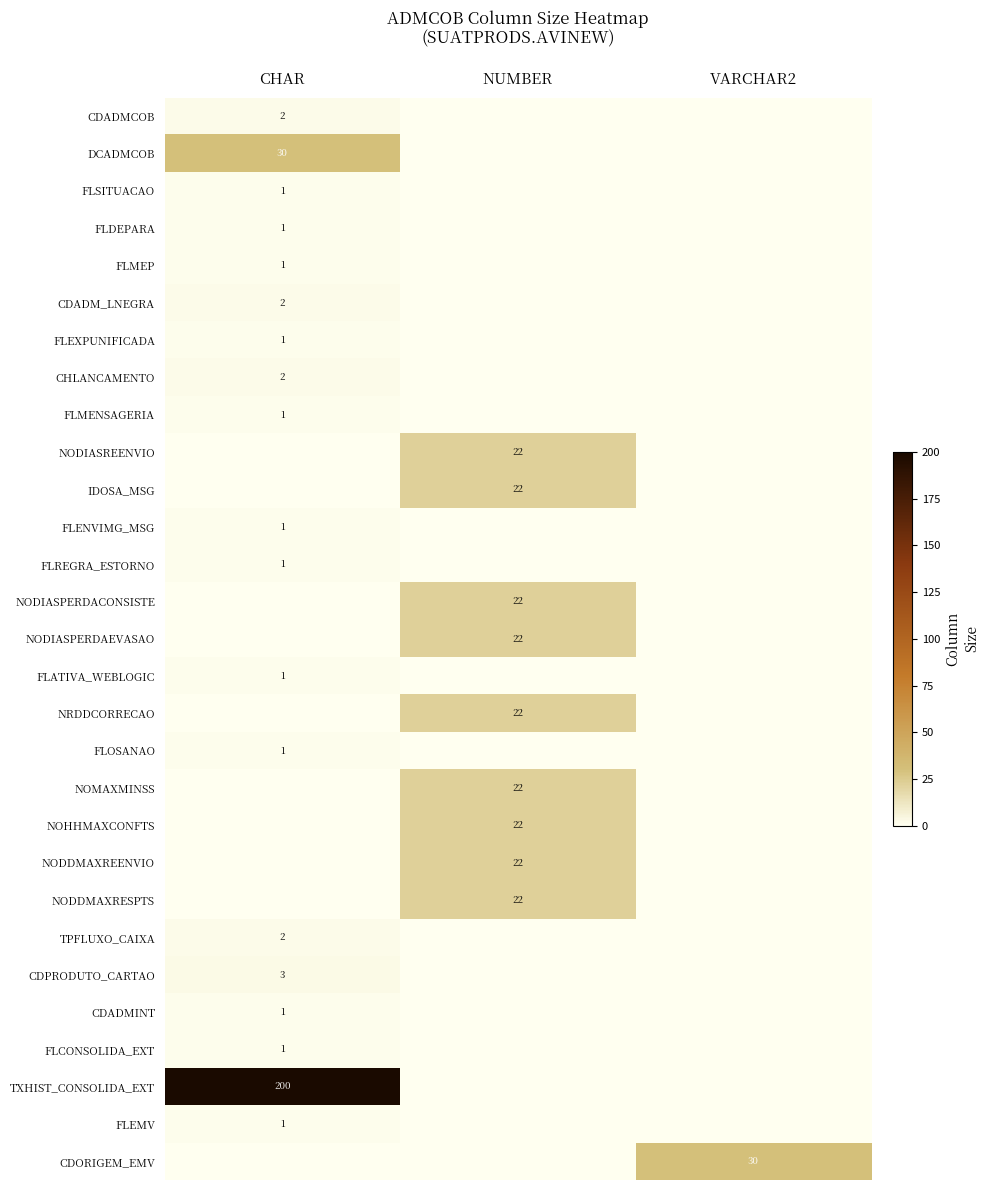

Between CHAR and VARCHAR2, which is larger?

CHAR